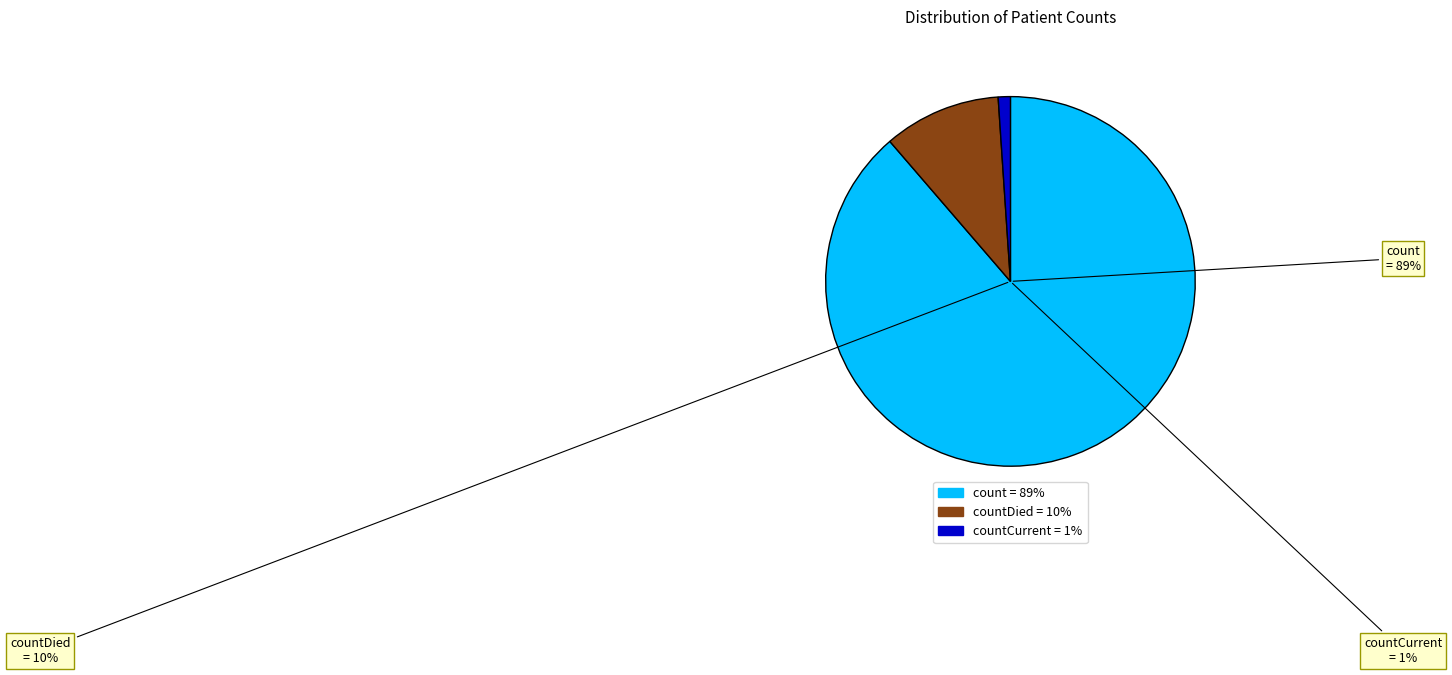

Is there a majority slice in this chart?

Yes